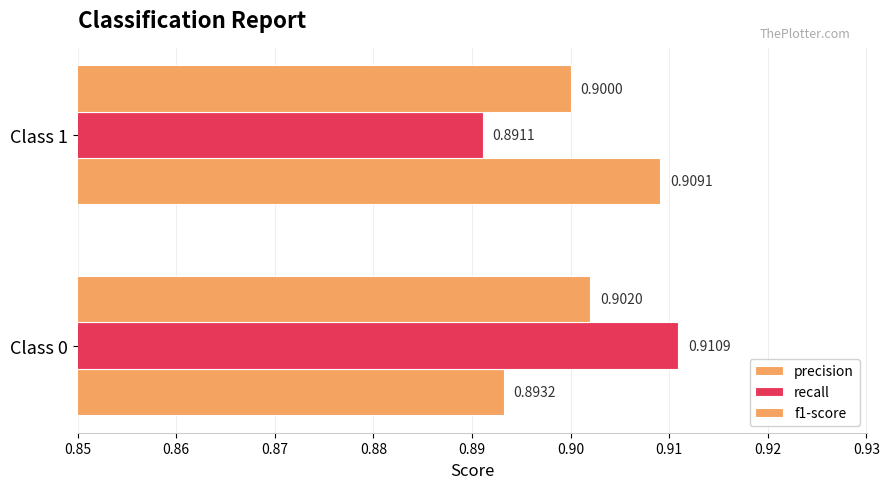

How many data points does each series have?

2